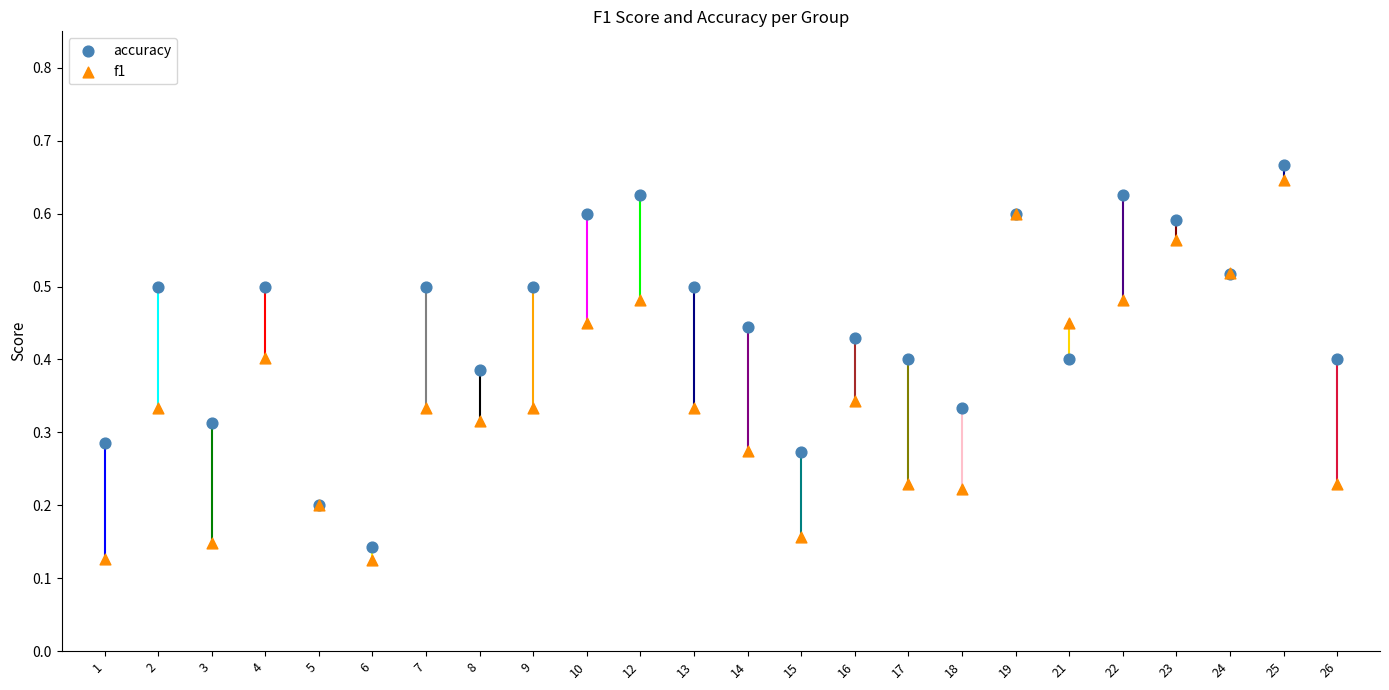

What are all the series names shown in the legend?

accuracy, f1